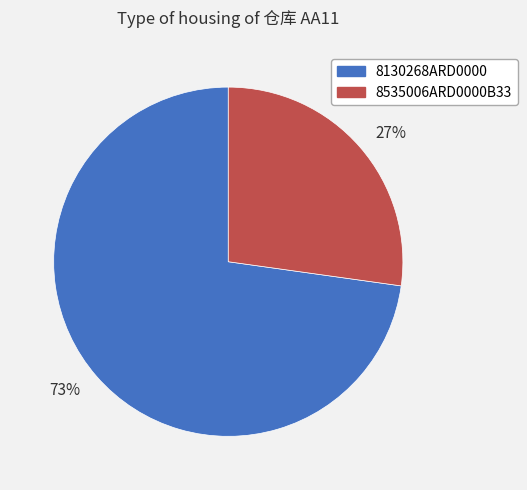

Rank the categories by value from highest to lowest.

8130268ARD0000, 8535006ARD0000B33